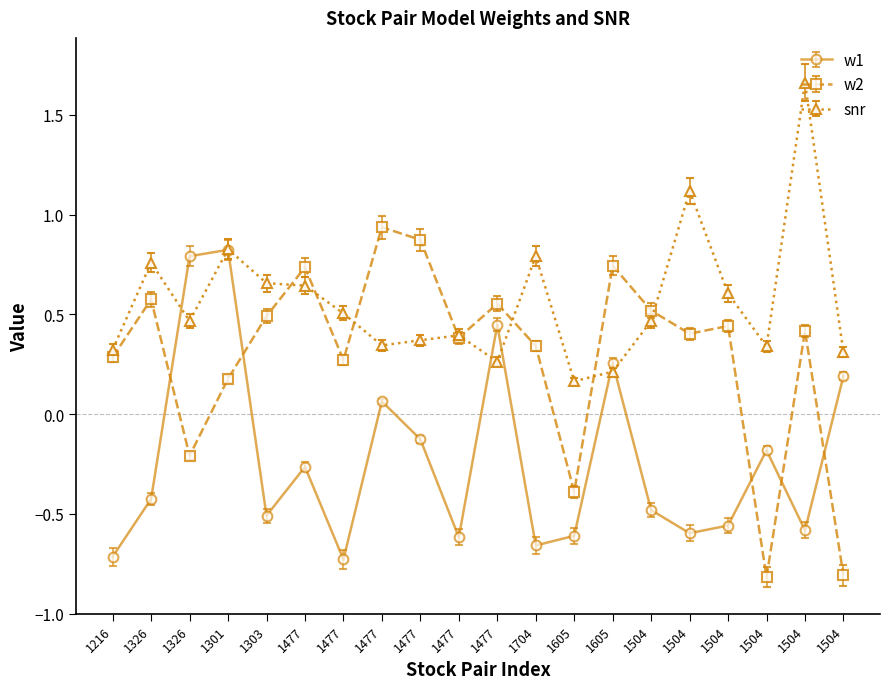

How many interior local peaks does the w1 series have?

6